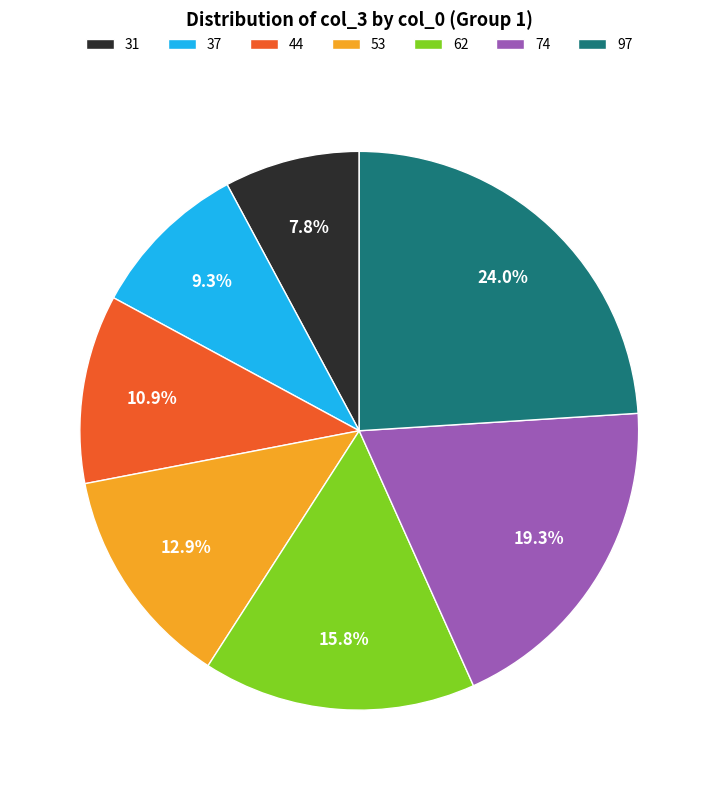

How many segments does this pie chart have?

7